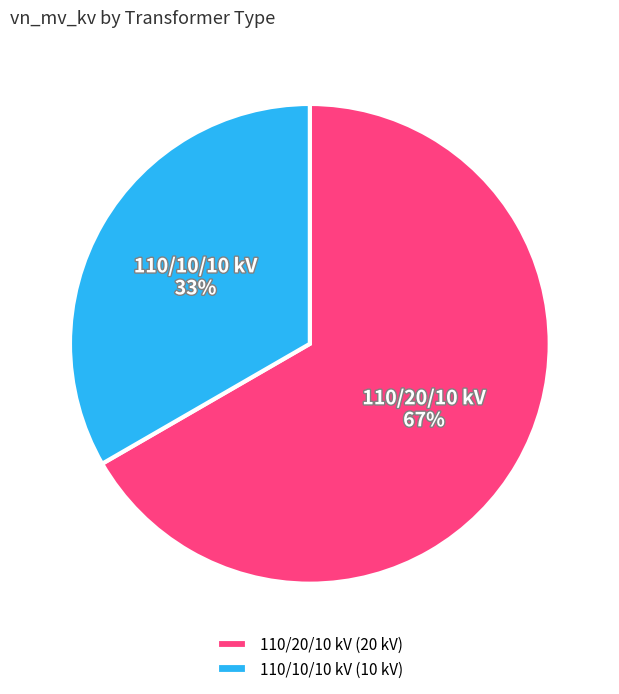

Is the sum of 110/20/10 kV (20 kV) and 110/10/10 kV (10 kV) greater than half?

Yes